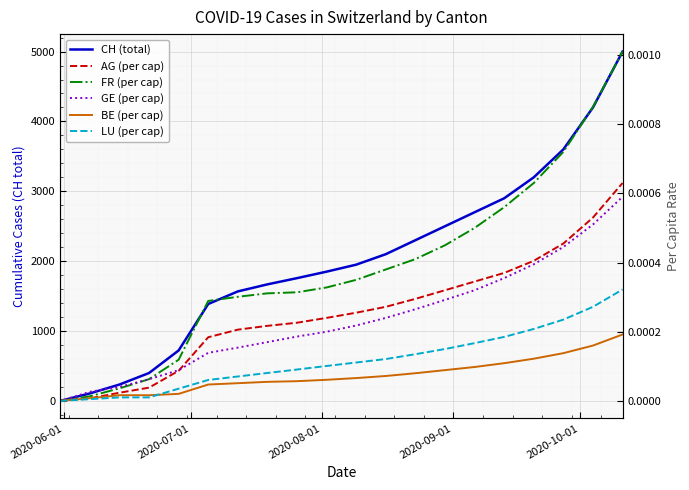

Rank the series by their maximum value, from highest to lowest.

CH (total), FR (per cap), AG (per cap), GE (per cap), LU (per cap), BE (per cap)